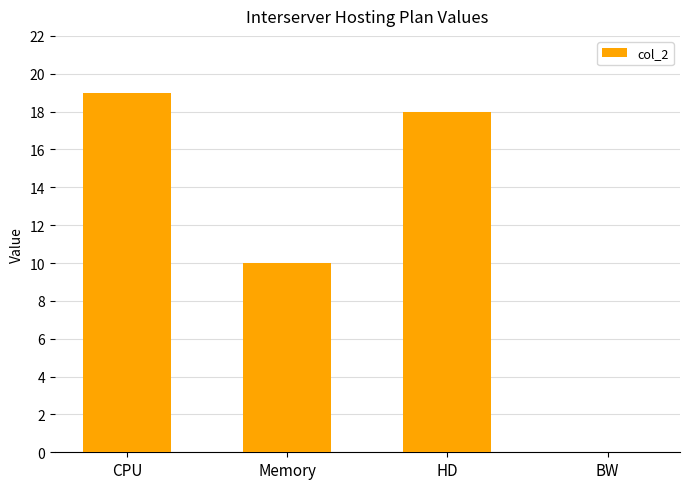

What is the maximum value shown in the chart?

19